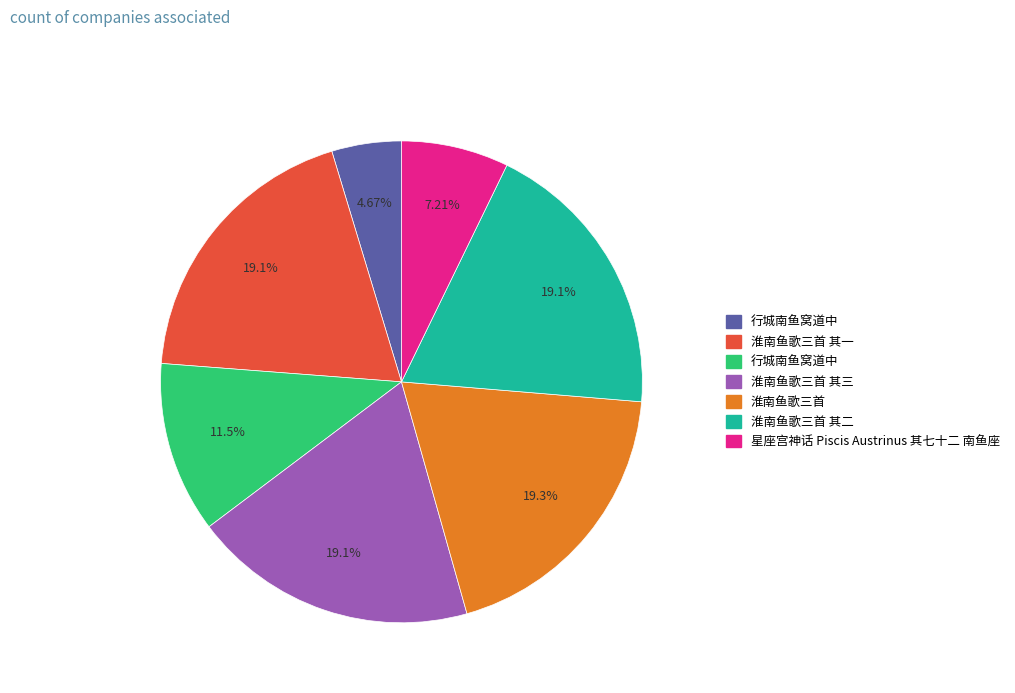

To the nearest percent, what is the difference between the largest and smallest slice percentages?

15%